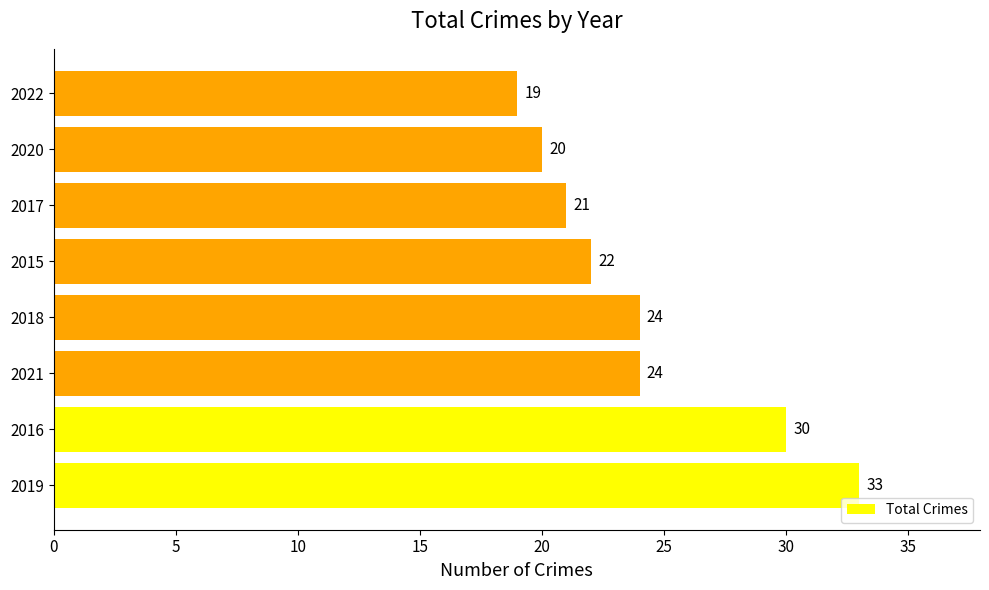

True or false: the data shows 12 at 2018.

False